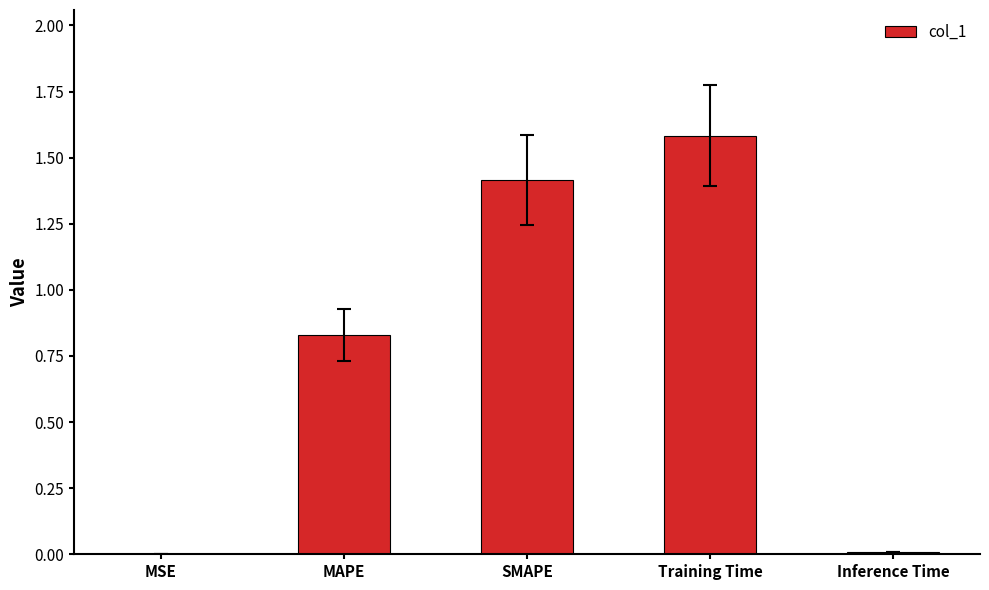

What is the maximum value shown in the chart?

1.6